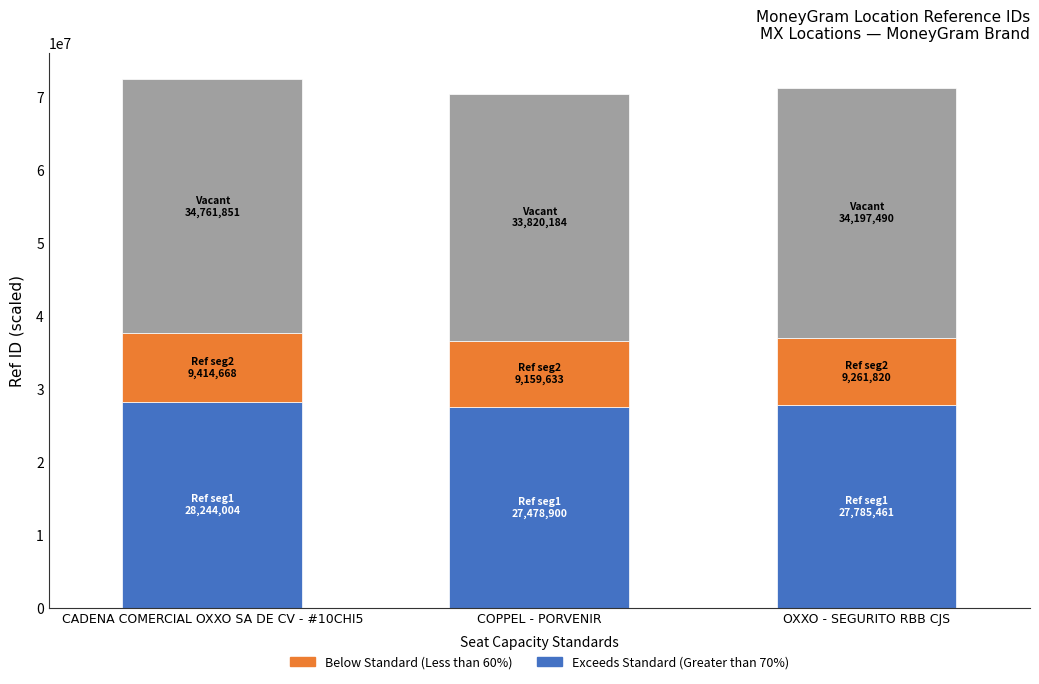

What is the total value across all series at COPPEL - PORVENIR?

70458718.0